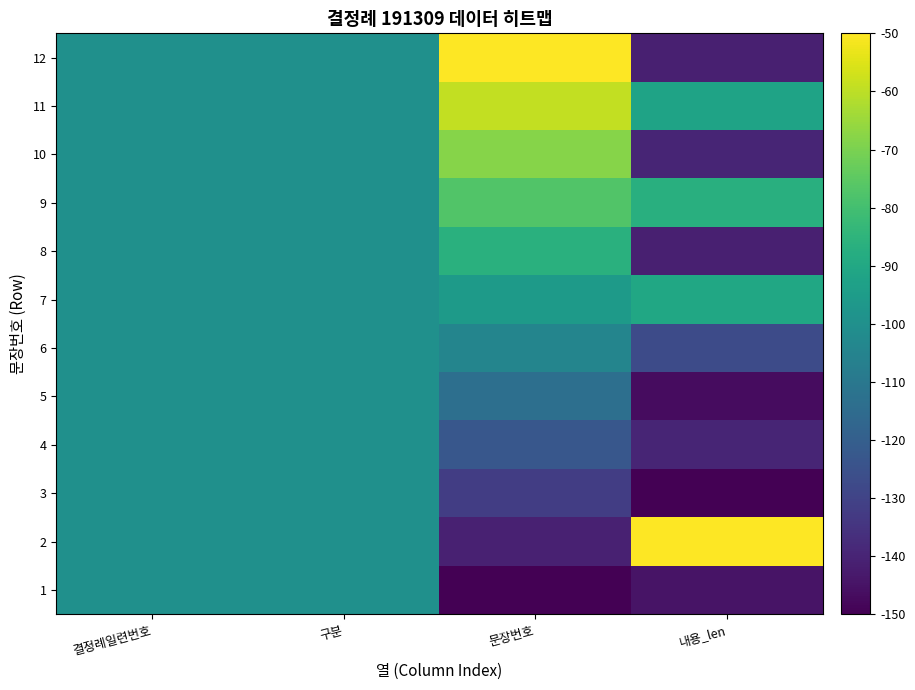

What is the maximum value shown in the chart?

-50.0